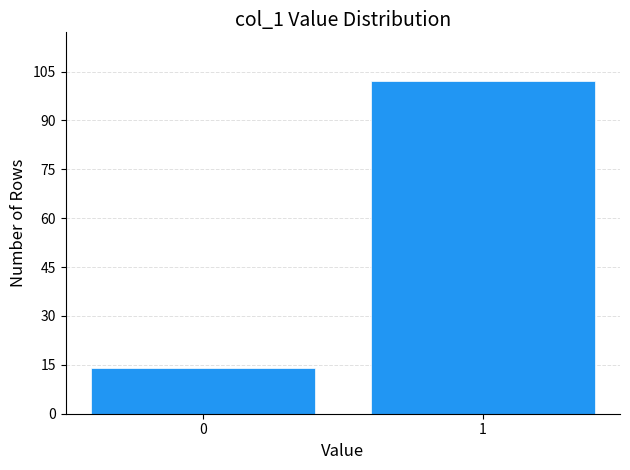

Reading left to right, extract all data points from this chart.

0=14	1=102